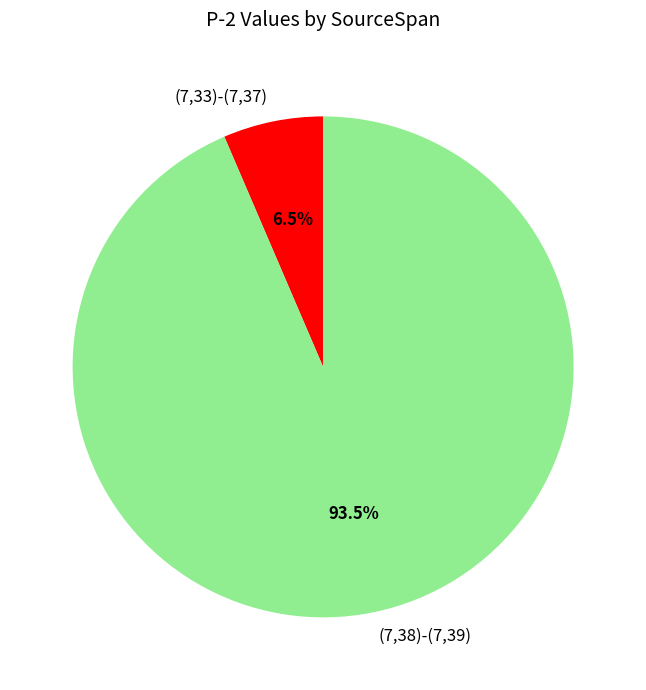

What is the largest slice in the pie chart?

(7,38)-(7,39)